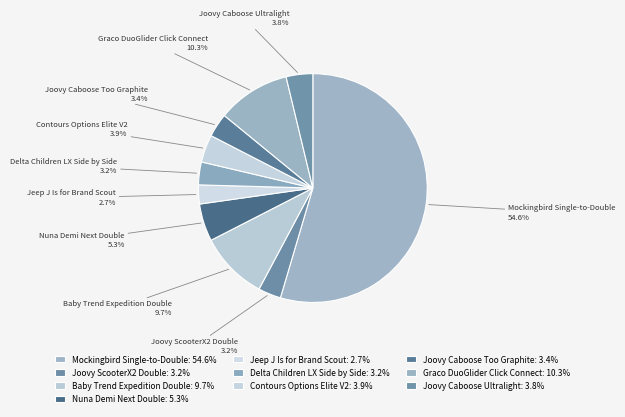

Is Mockingbird Single-to-Double the majority of the pie?

Yes